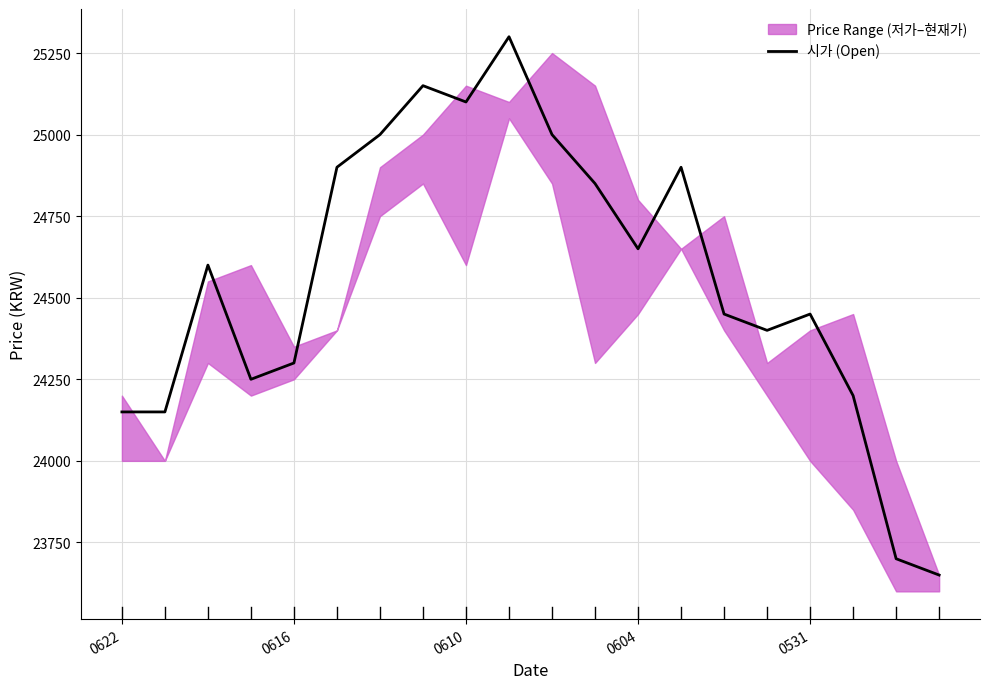

What is the highest value of the 시가 (Open) series?

25300